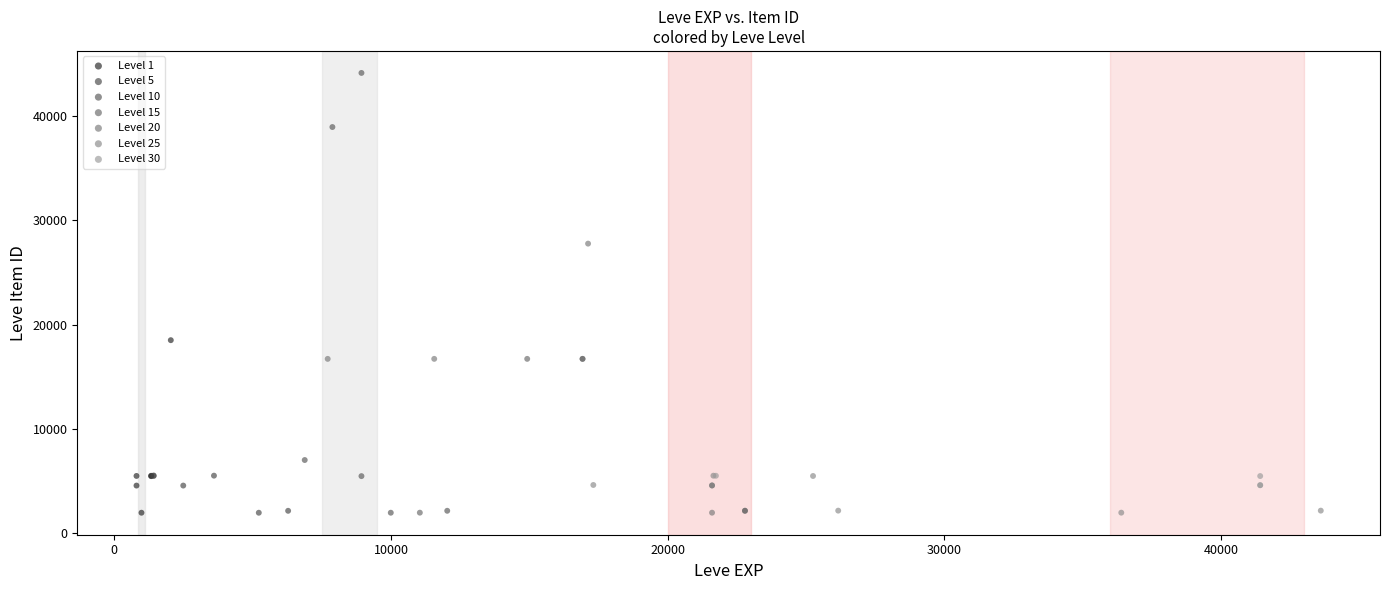

Which series contains the highest Y value?

Level 10